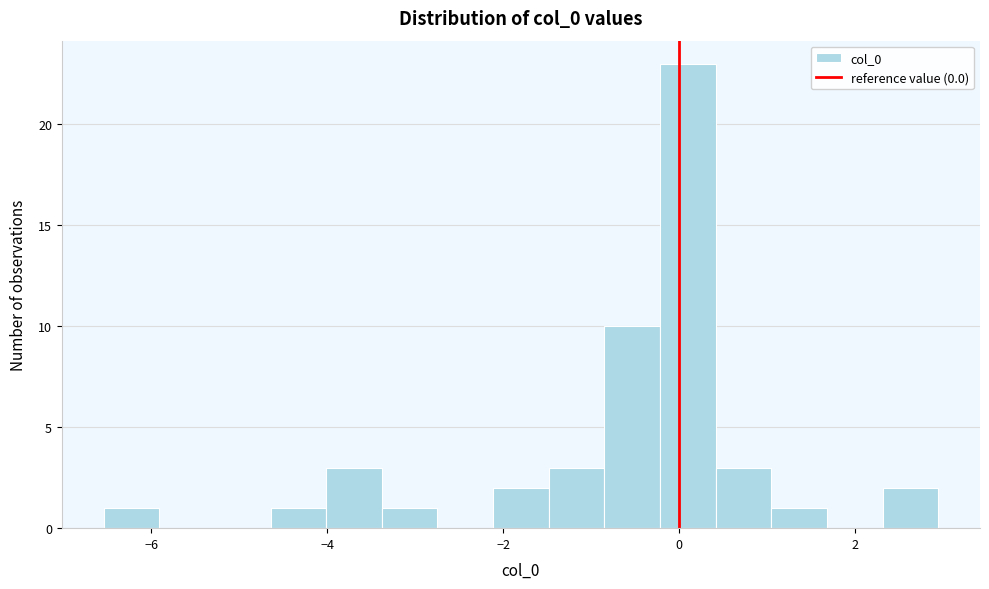

Read against the x-axis, roughly where is the centre of the tallest bar?

0.0